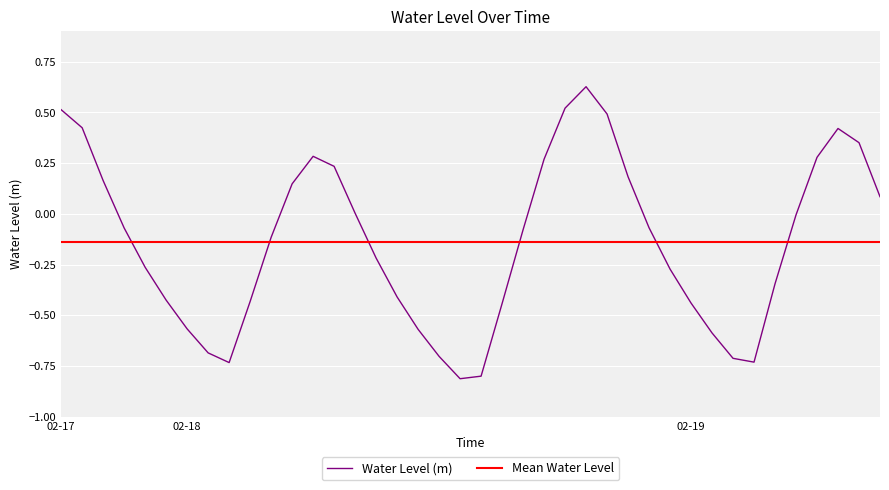

True or false: Water Level (m) has a value of -0.3 at 02-19.

False